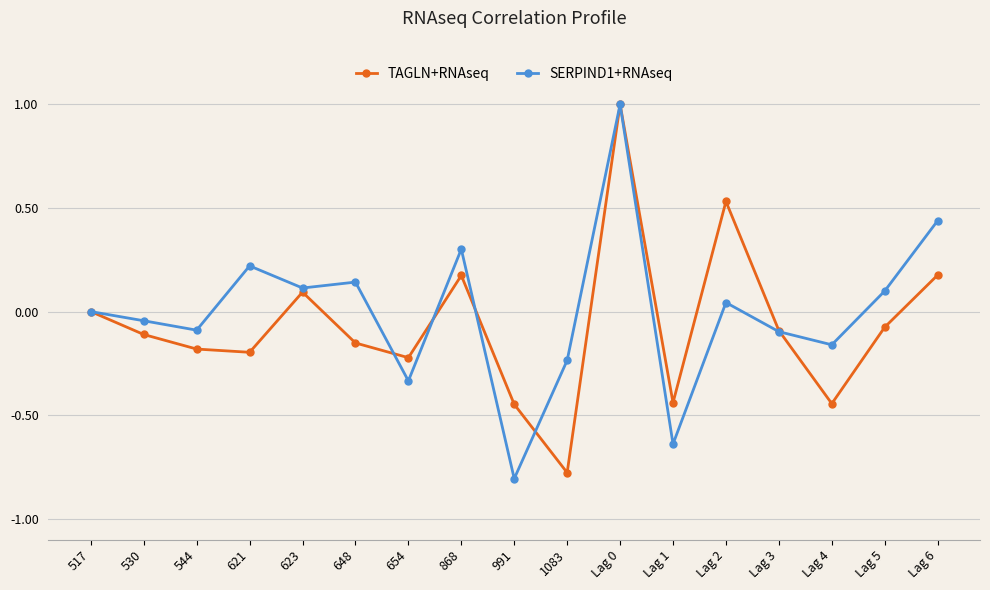

Which series changed the most between 530 and 1083?

TAGLN+RNAseq